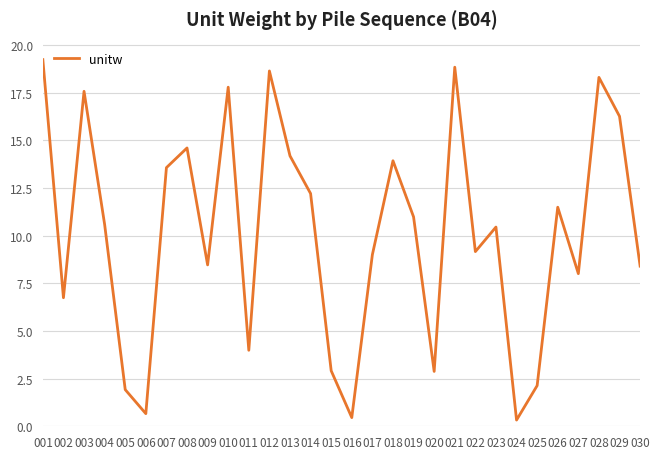

The value at 027 is 12.3. True or false?

False